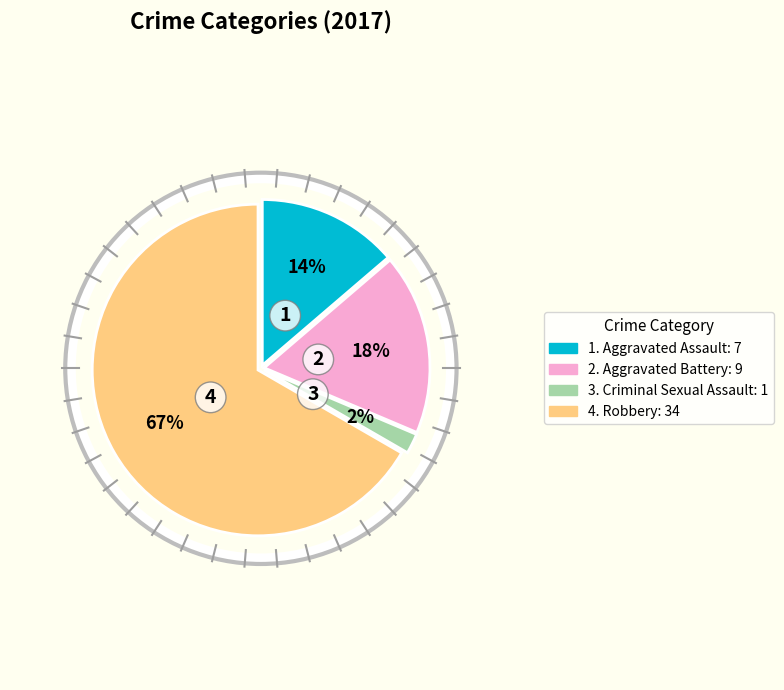

To the nearest percent, what is the average slice percentage?

25%